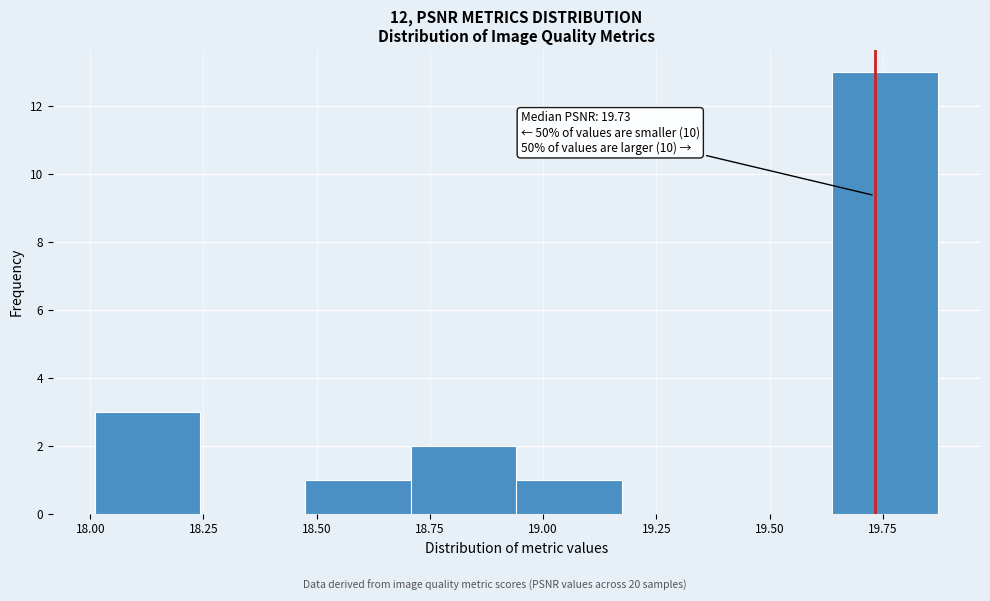

Over which range of the x-axis is the bar tallest?

19.65 to 19.85